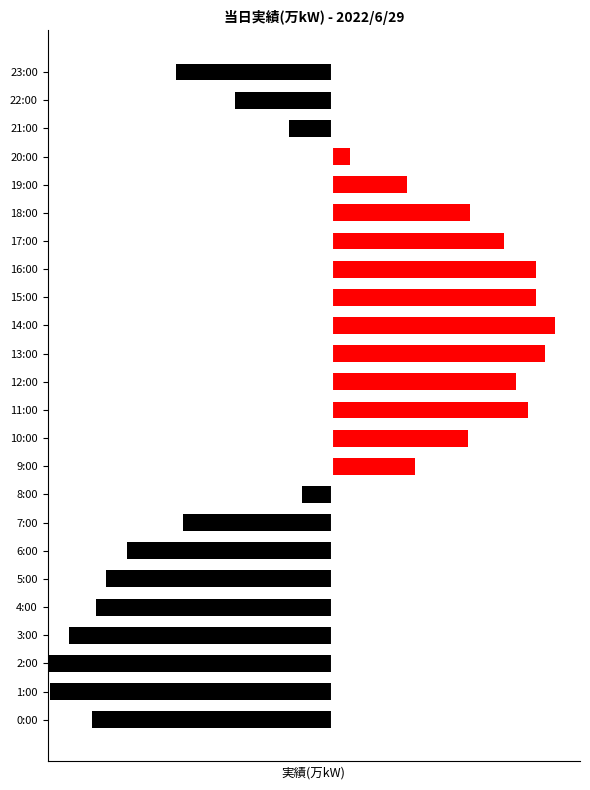

Reading right to left, what are all the values shown in this chart?

当日実績(万kW) [低]: 185	115	51	0	0	0	0	0	0	0	0	0	0	0	0	35	177	243	268	281	313	338	335	285
当日実績(万kW) [高]: 0	0	0	22	89	164	205	243	243	265	254	219	233	162	99	0	0	0	0	0	0	0	0	0